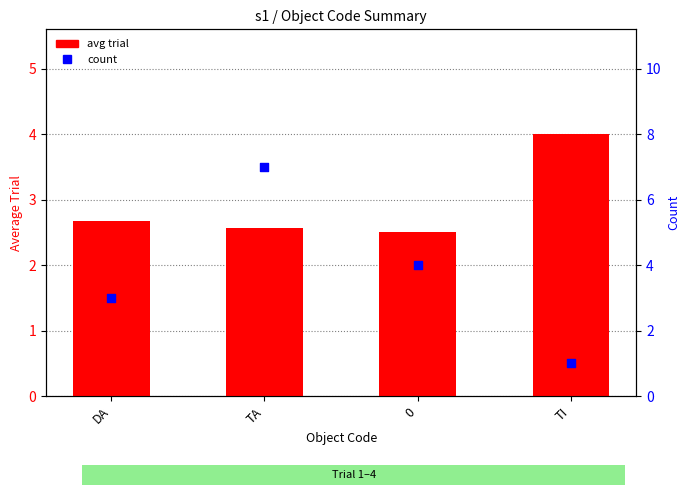

What are all the series names shown in the legend?

avg trial, count